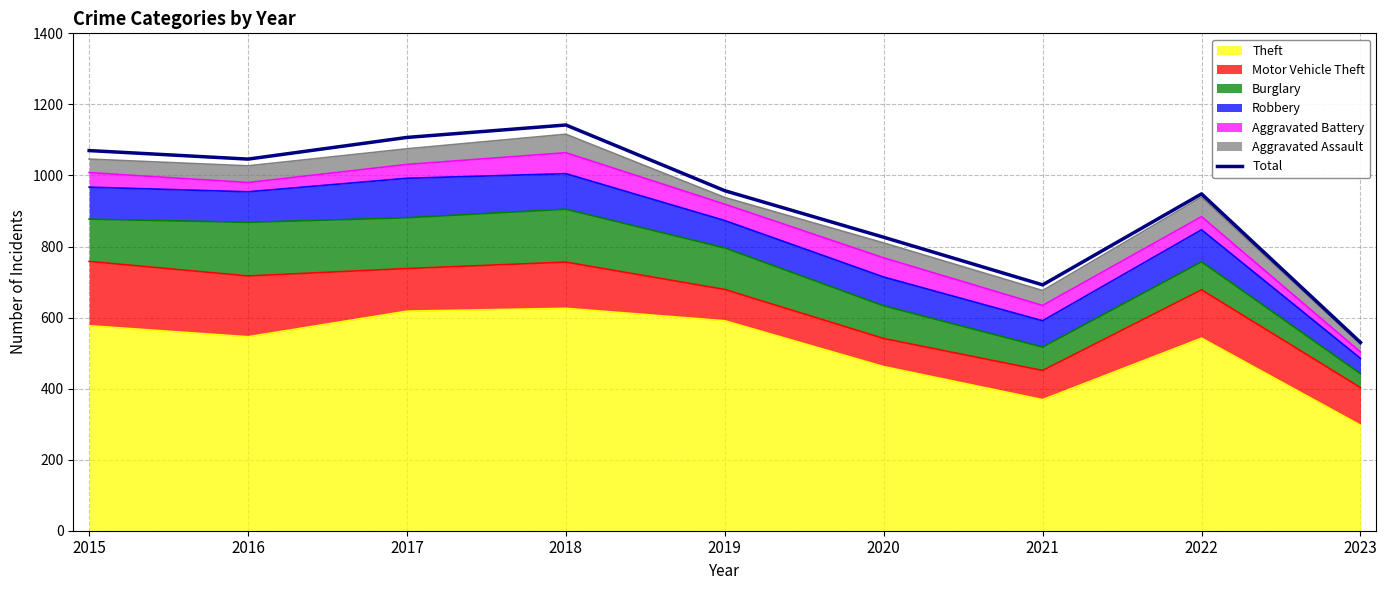

How many points are lower than both their immediate neighbors (excluding endpoints)?

2